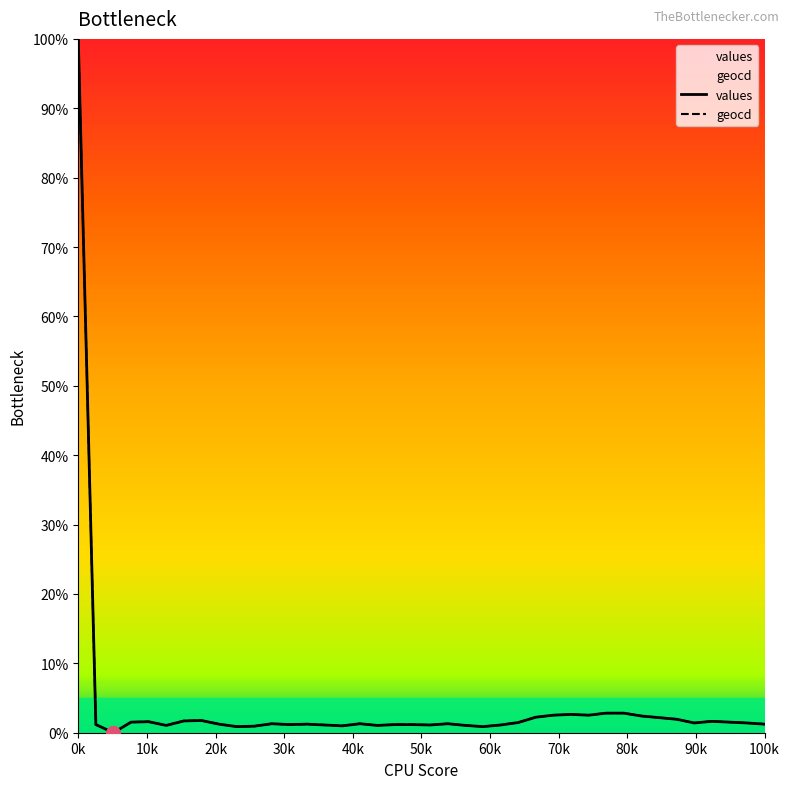

Reading left to right, list all the values displayed in this chart.

values: 100.0	1.2	0.0	1.5	1.6	1.1	1.7	1.8	1.2	0.9	0.9	1.3	1.2	1.2	1.1	1.0	1.3	1.1	1.2	1.2	1.1	1.3	1.1	0.9	1.1	1.5	2.2	2.5	2.6	2.5	2.8	2.8	2.4	2.2	1.9	1.4	1.6	1.5	1.4	1.2
geocd: 100.0	1.2	0.0	1.5	1.6	1.1	1.7	1.8	1.2	0.9	0.9	1.3	1.2	1.2	1.1	1.0	1.3	1.1	1.2	1.2	1.1	1.3	1.1	0.9	1.1	1.5	2.2	2.5	2.7	2.5	2.8	2.8	2.4	2.2	1.9	1.4	1.6	1.5	1.4	1.2